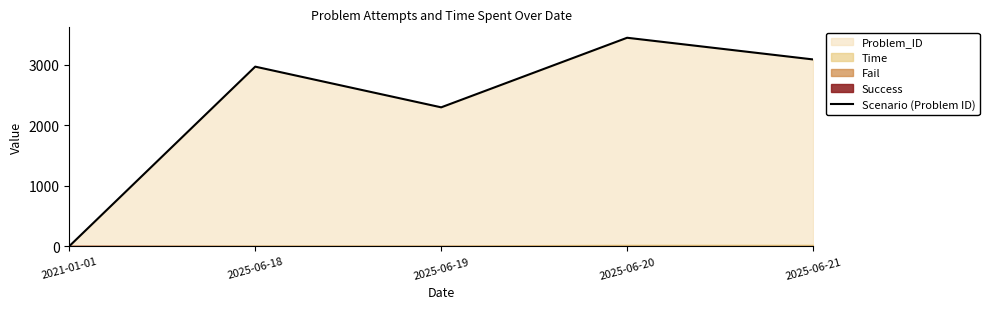

What is the change in value from 2025-06-19 to 2025-06-21?

+791